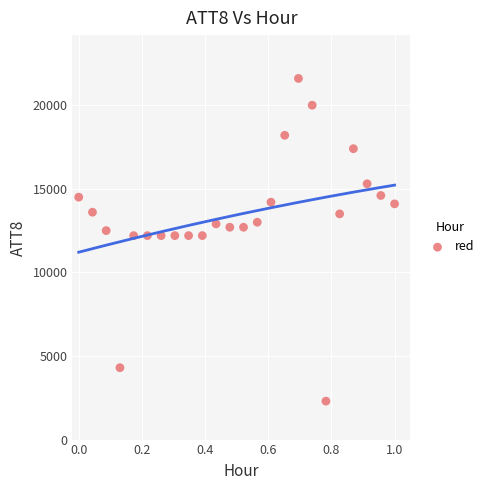

What is the range of Y values (max minus min)?

19300